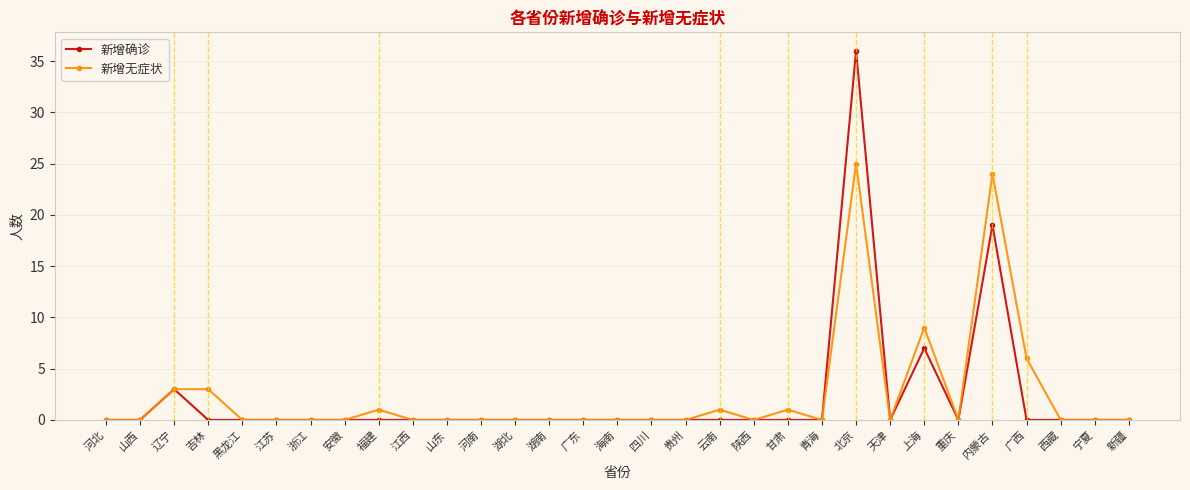

How many lines are shown in the chart?

2